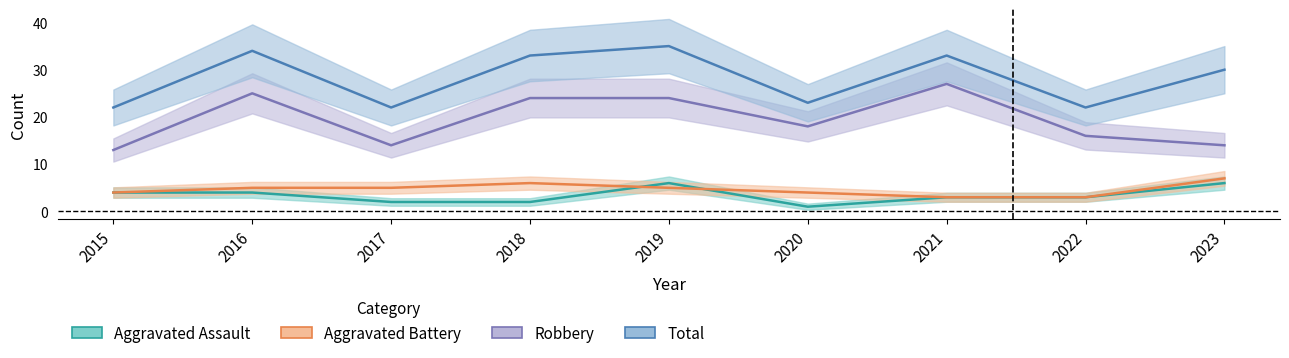

How many lines are shown in the chart?

4